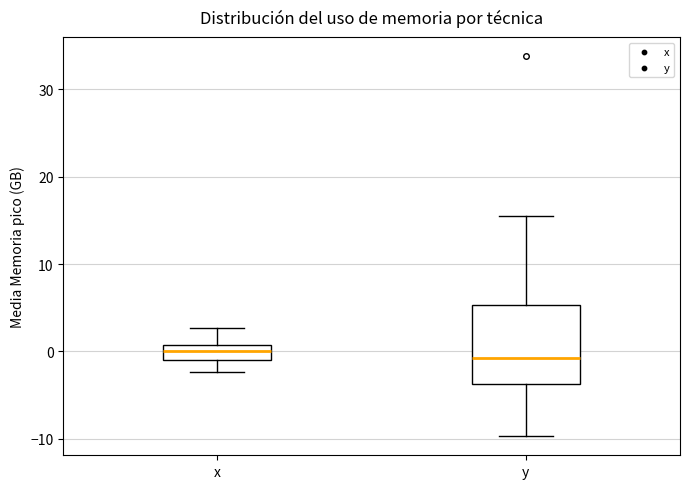

Reading left to right, read every box against the y-axis: the position of its median line, the range the box covers, and the ends of its whiskers. The values are not printed on the chart, so give them approximately, as read against the axis.

x: median 0, box -1 to 1, whiskers -2 to 3
y: median -1, box -4 to 5, whiskers -10 to 15